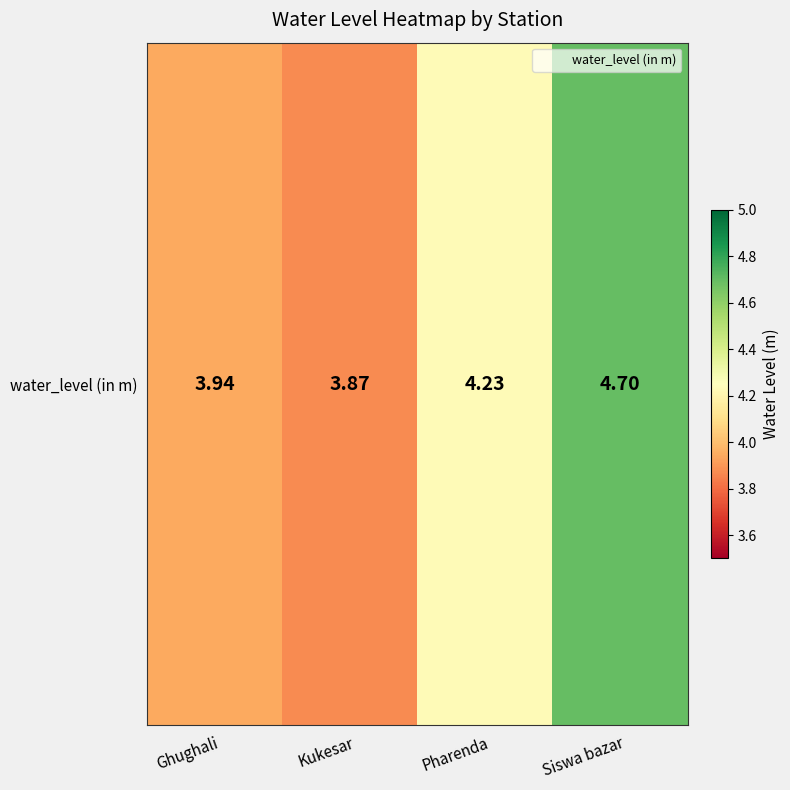

Reading left to right, extract all data points from this chart.

3.9	3.9	4.2	4.7